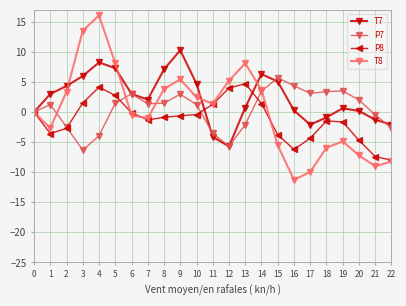

What is the sum of all T8 values?

5.2